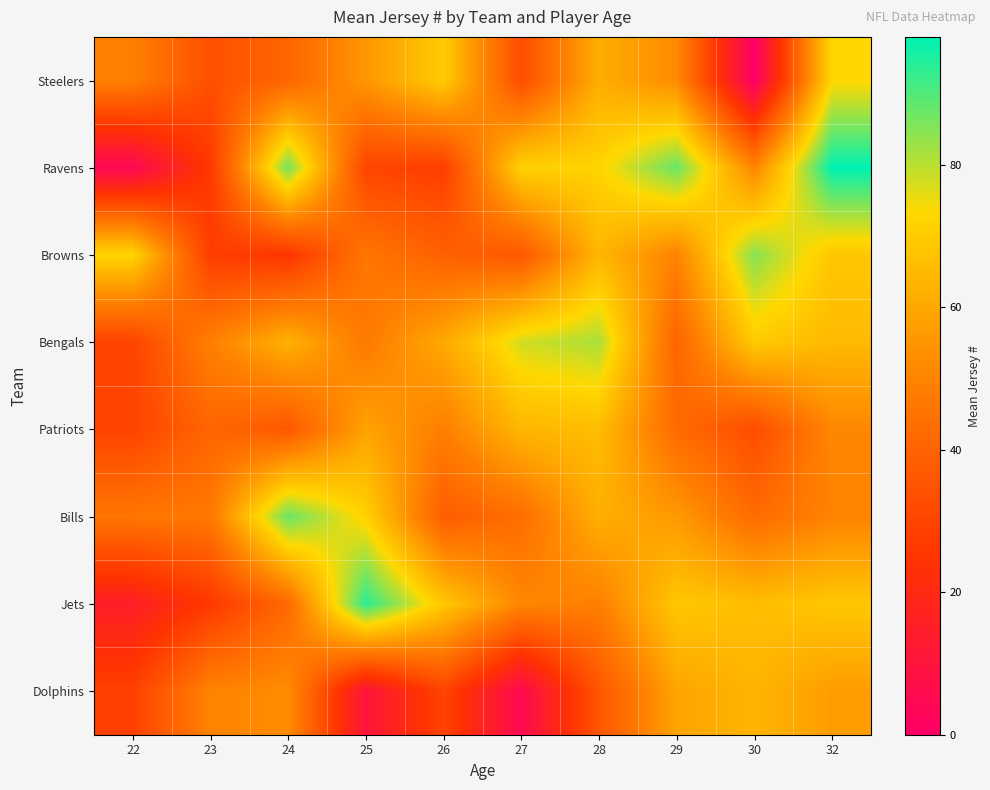

Reading left to right, extract all data points from this chart.

Steelers: 22=49.0	23=33.8	24=40.8	25=55.4	26=70.0	27=33.0	28=61.7	29=52.3	30=0.0	32=73.0
Ravens: 22=4.0	23=26.3	24=87.0	25=30.4	26=28.0	27=71.5	28=72.0	29=88.0	30=50.6	32=98.0
Browns: 22=72.5	23=28.0	24=25.0	25=46.0	26=39.3	27=36.2	28=64.0	29=50.0	30=85.0	32=68.5
Bengals: 22=30.0	23=49.0	24=62.7	25=47.0	26=60.5	27=78.0	28=81.5	29=40.5	30=69.5	32=65.0
Patriots: 22=30.0	23=41.0	24=36.2	25=58.7	26=48.8	27=64.0	28=65.8	29=42.4	30=32.8	32=51.0
Bills: 22=46.2	23=46.8	24=88.0	25=71.6	26=38.0	27=43.5	28=62.0	29=56.2	30=42.6	32=50.2
Jets: 22=15.0	23=26.3	24=42.0	25=94.0	26=68.8	27=51.0	28=48.8	29=68.8	30=66.0	32=68.8
Dolphins: 22=28.8	23=50.0	24=52.5	25=10.0	26=30.0	27=5.0	28=35.7	29=59.0	30=63.8	32=57.0